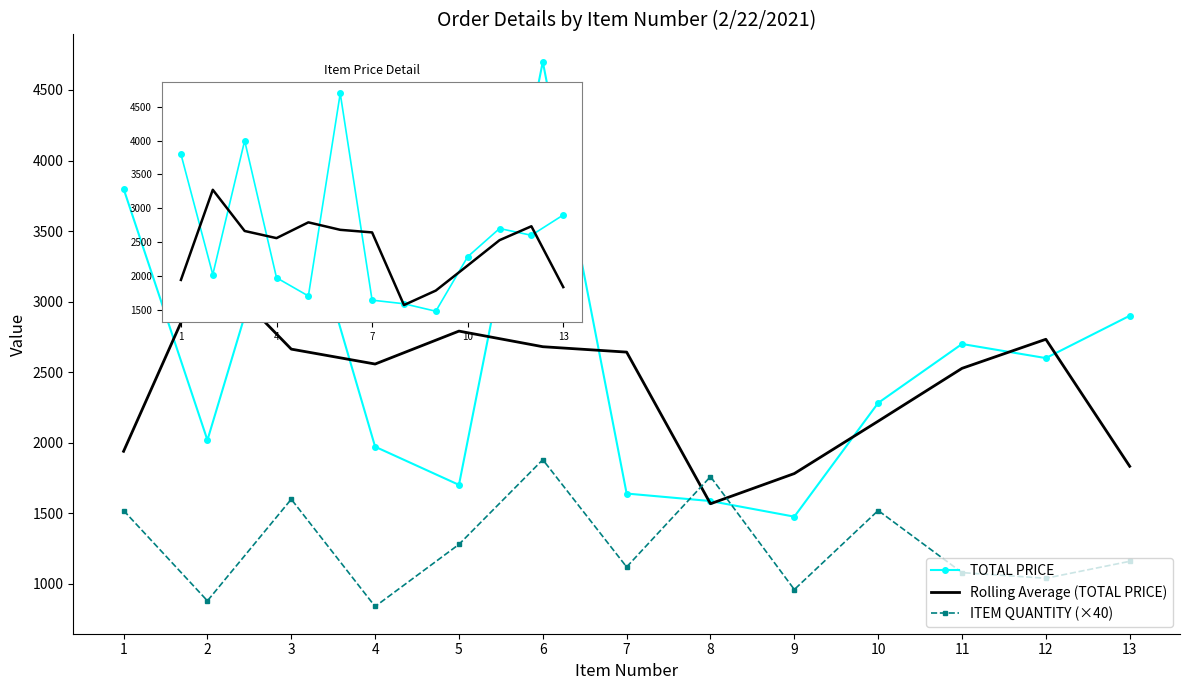

Where do ITEM QUANTITY (×40) and TOTAL PRICE first cross each other?

7 and 8